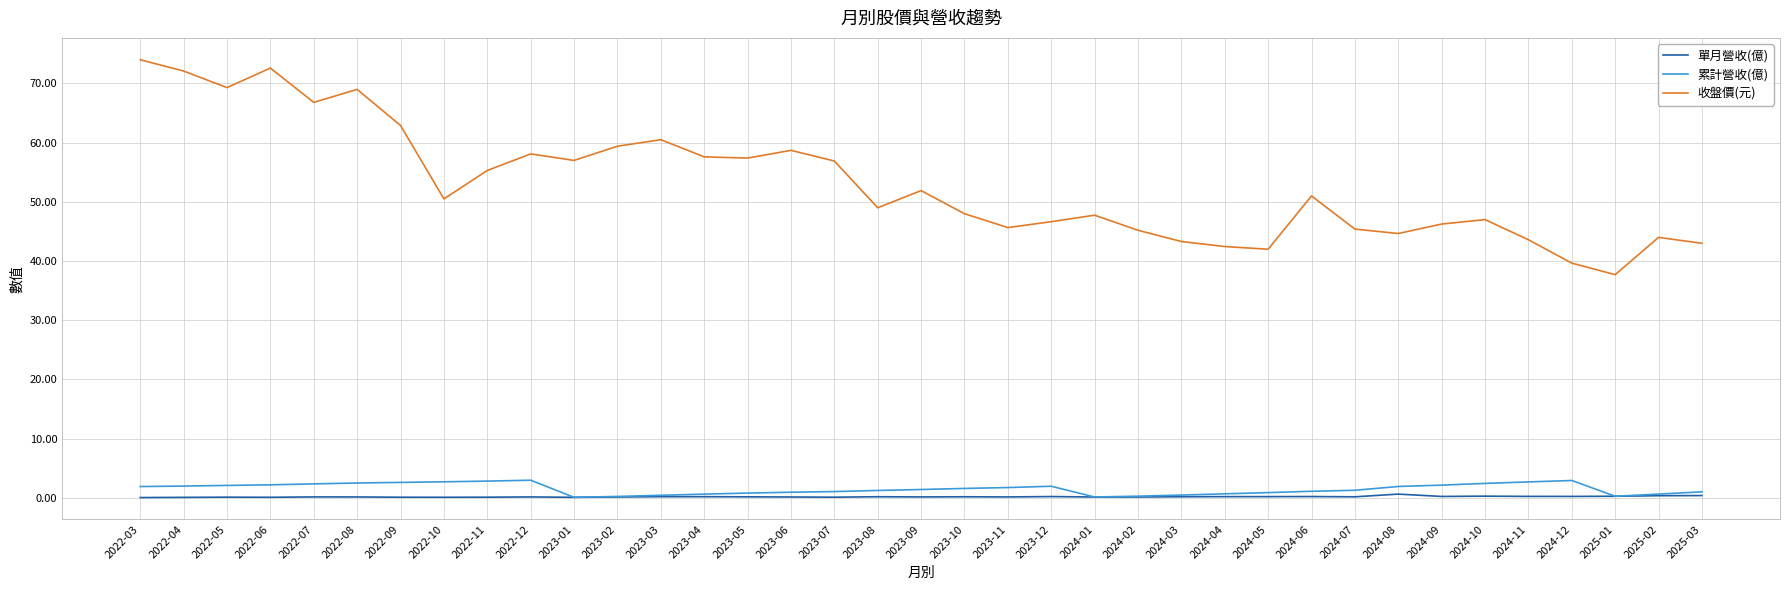

Which series has the largest total across all categories?

收盤價(元)